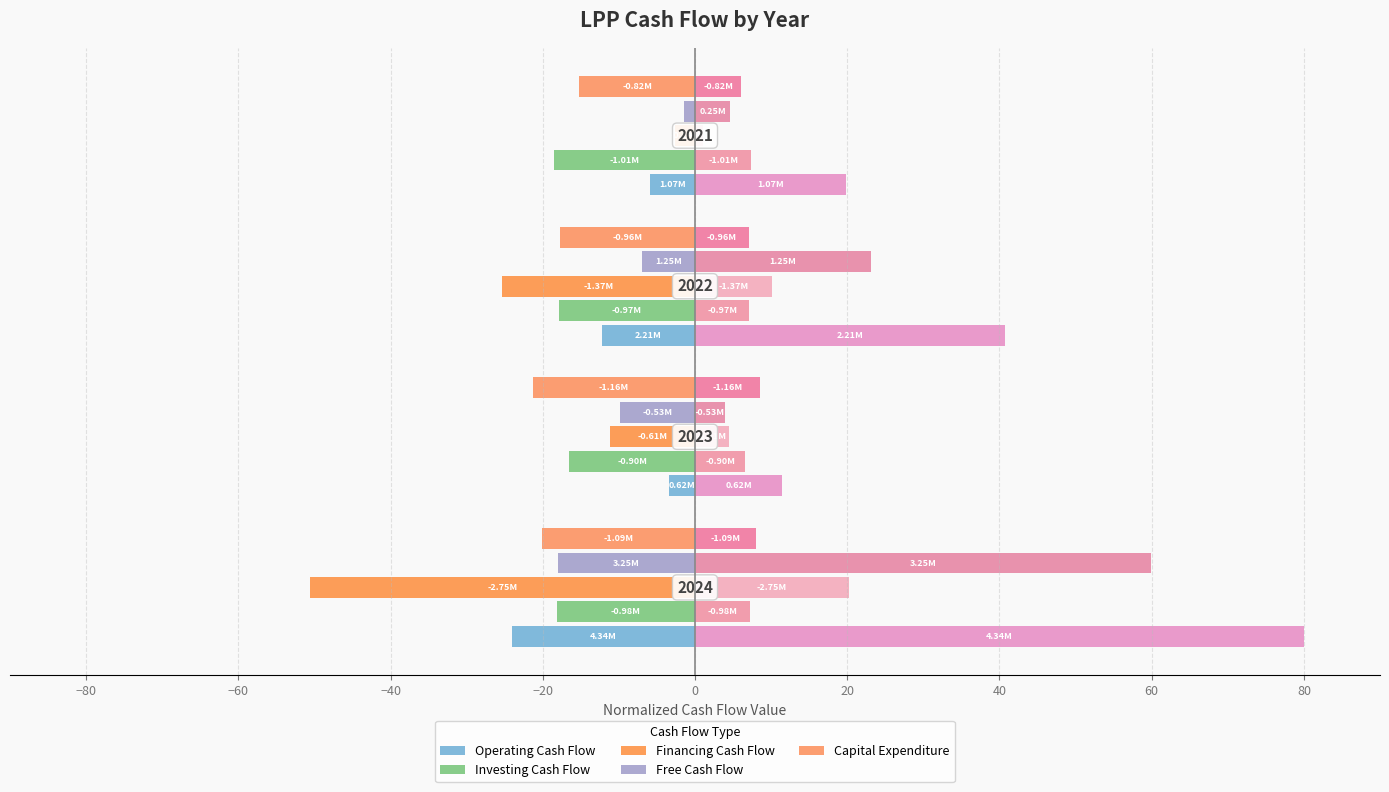

What is the difference between the maximum and minimum values in the Operating Cash Flow series?

20.6